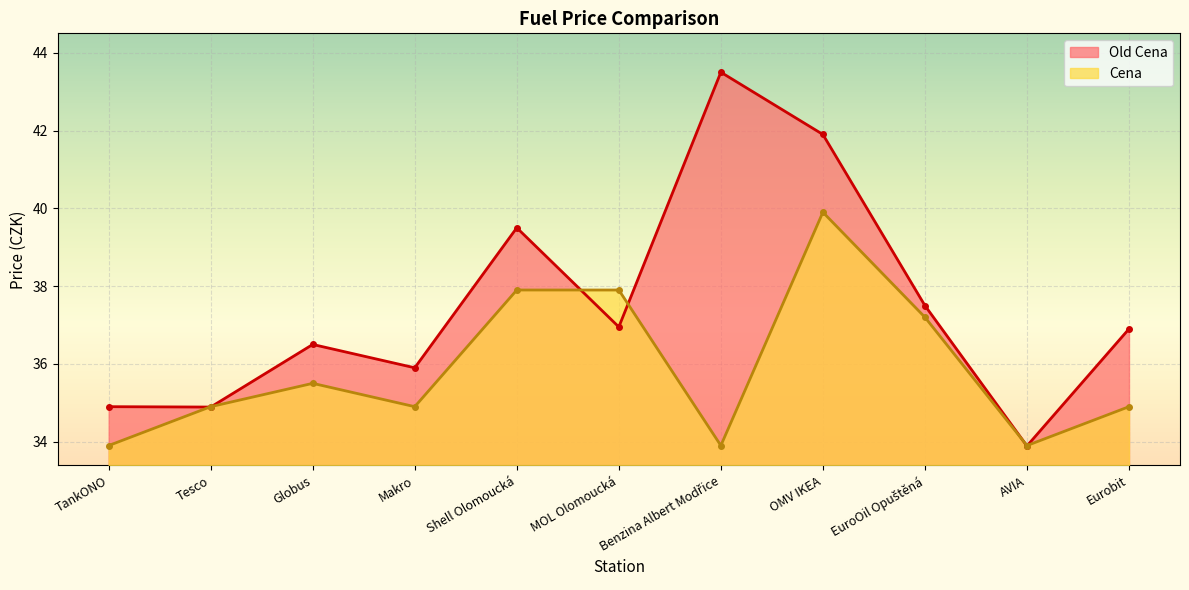

Which category has the highest value across all series?

Benzina Albert Modřice